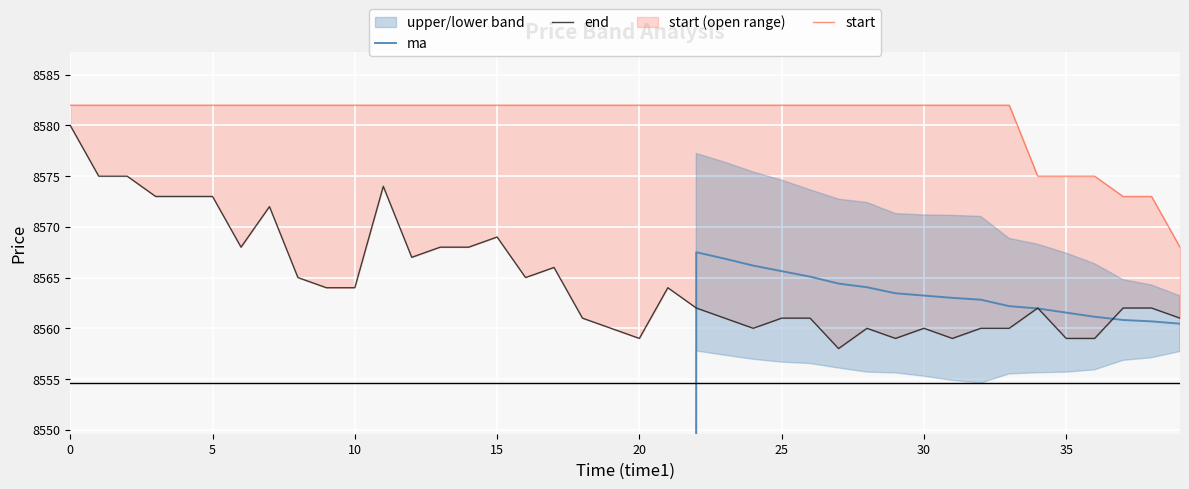

True or false: end has more than 2 interior local peaks.

True